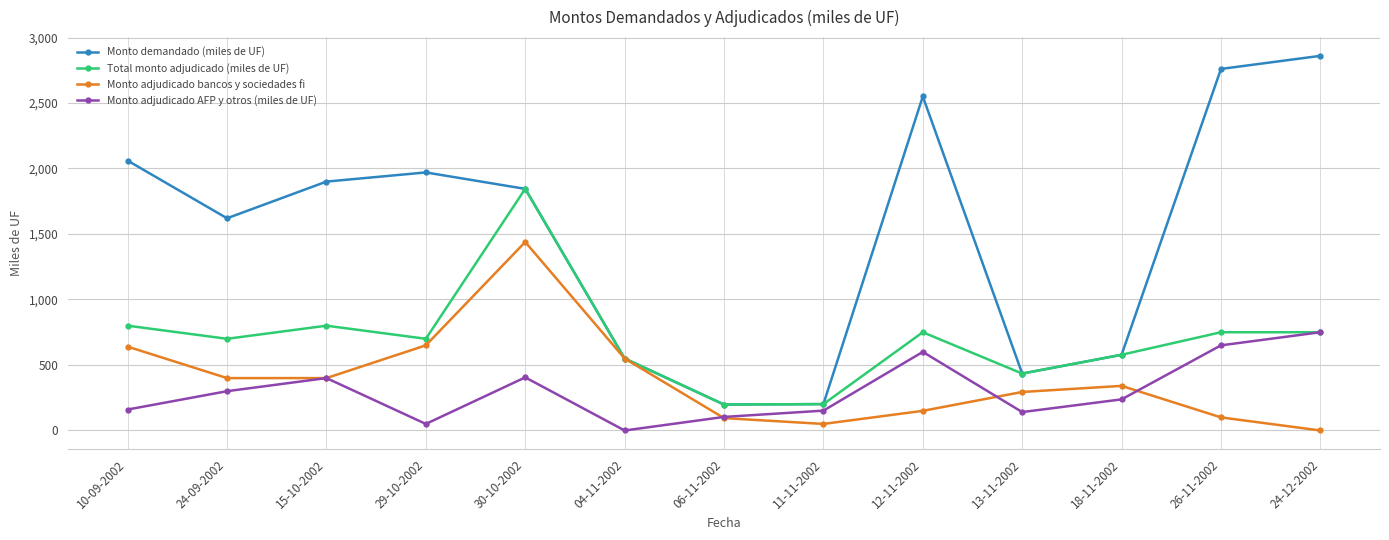

Is the value of Monto demandado (miles de UF) at 24-09-2002 greater than the value of Monto adjudicado AFP y otros (miles de UF) at 30-10-2002?

Yes